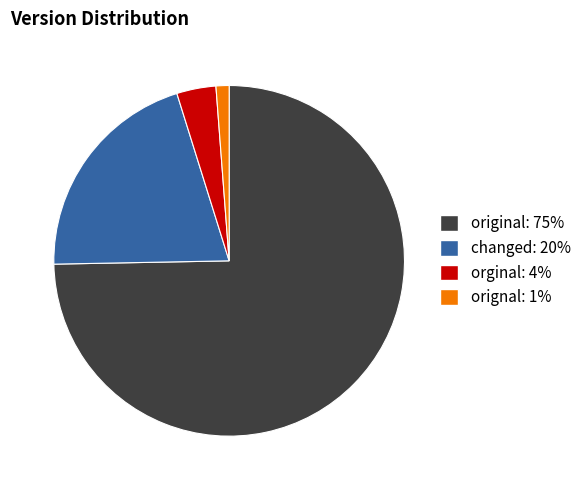

Rank the categories by value from lowest to highest.

orignal, orginal, changed, original